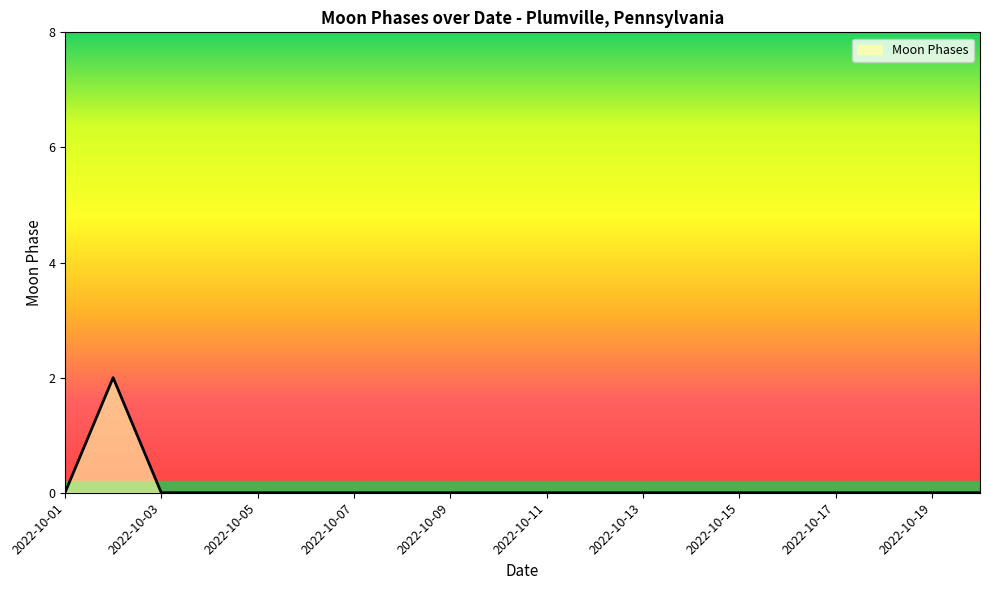

Count the number of categories in the chart.

20